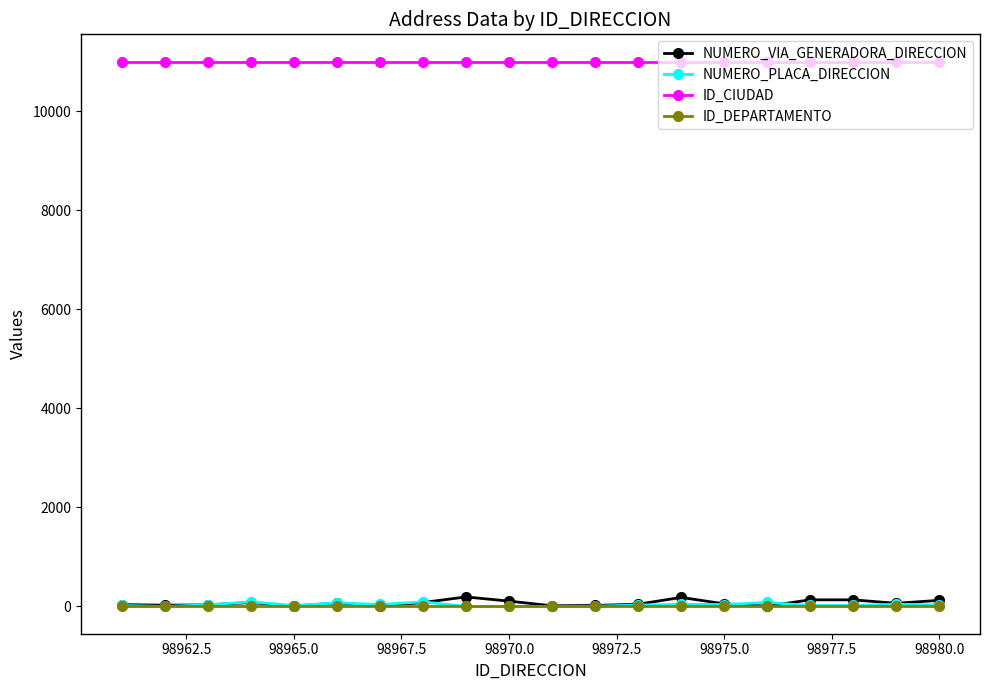

True or false: NUMERO_VIA_GENERADORA_DIRECCION has more than 2 interior local peaks.

True